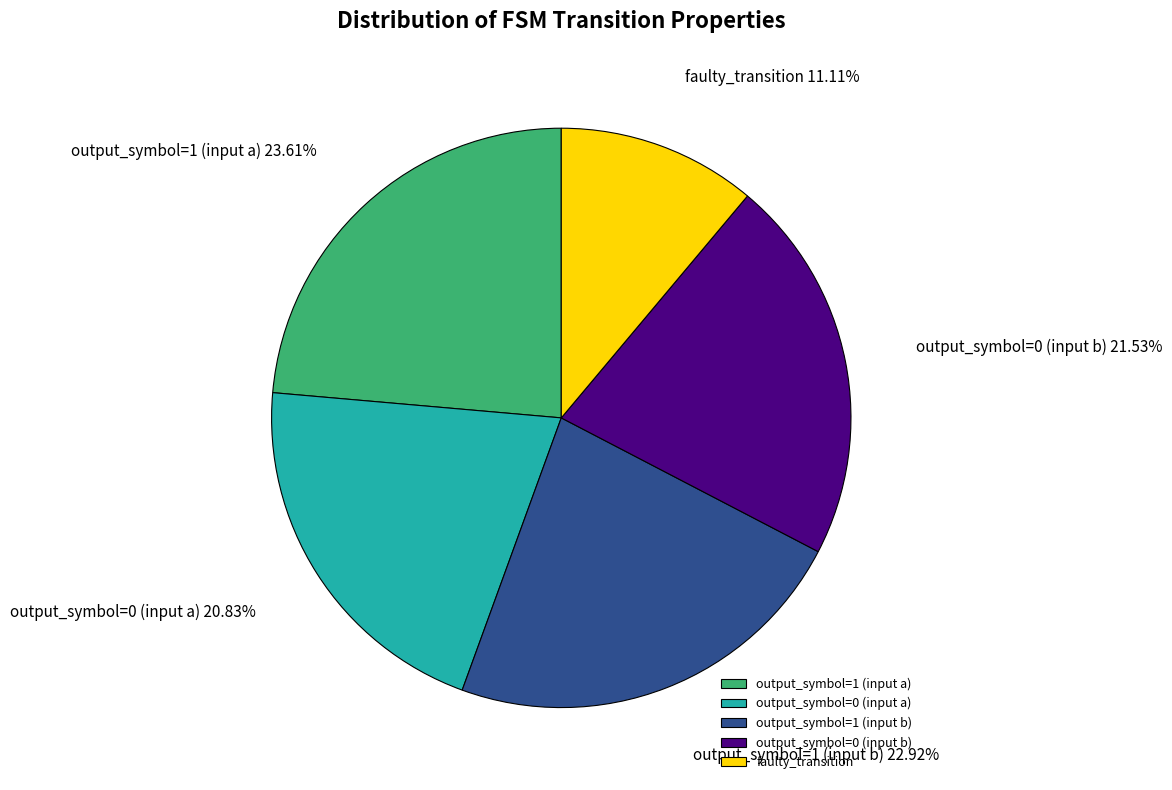

Which category has the smallest portion of the pie?

faulty_transition